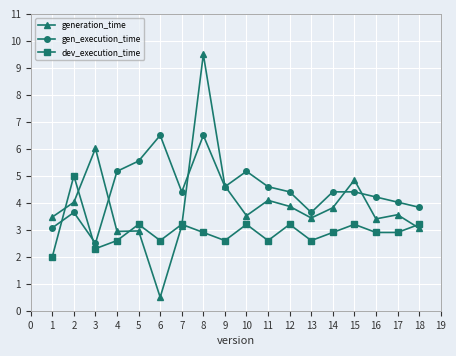

What is the value of the dev_execution_time point at the 10th from the left?

3.2